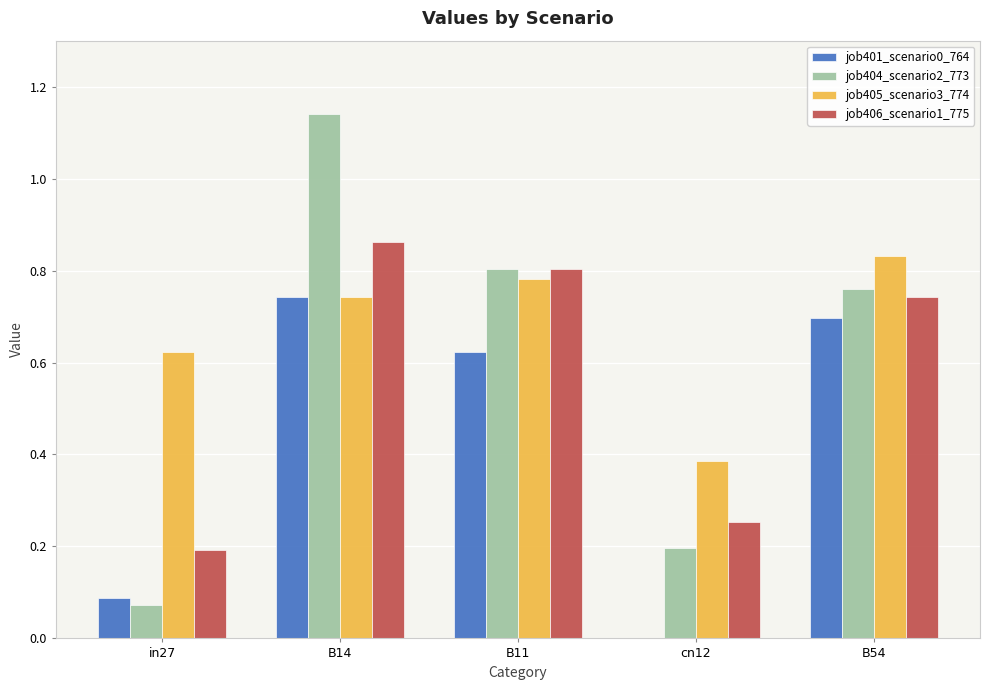

Which series has the largest total across all categories?

job405_scenario3_774